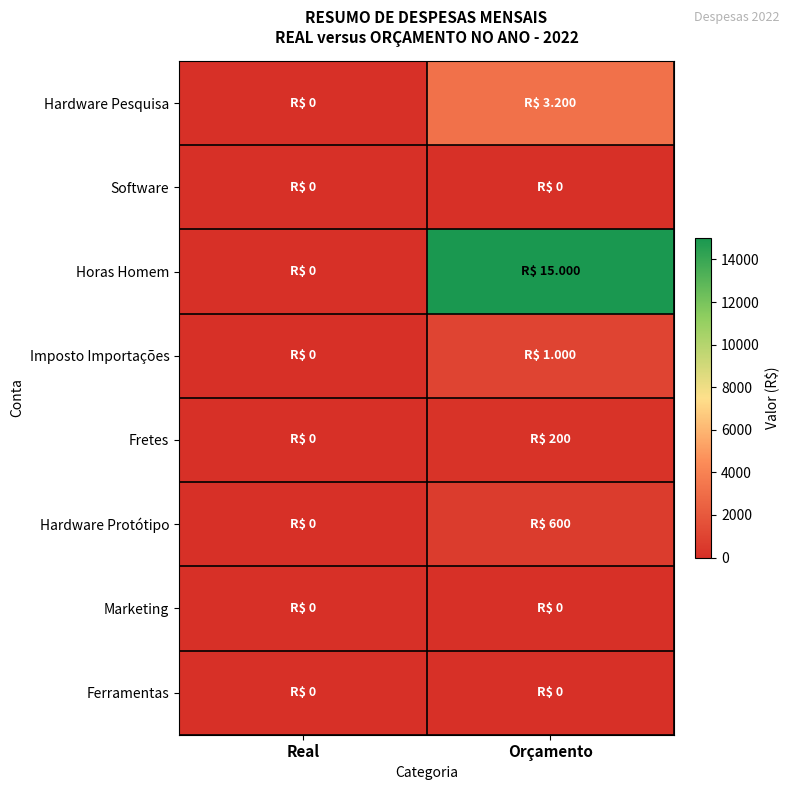

At which category is the sum across all series the highest?

Orçamento